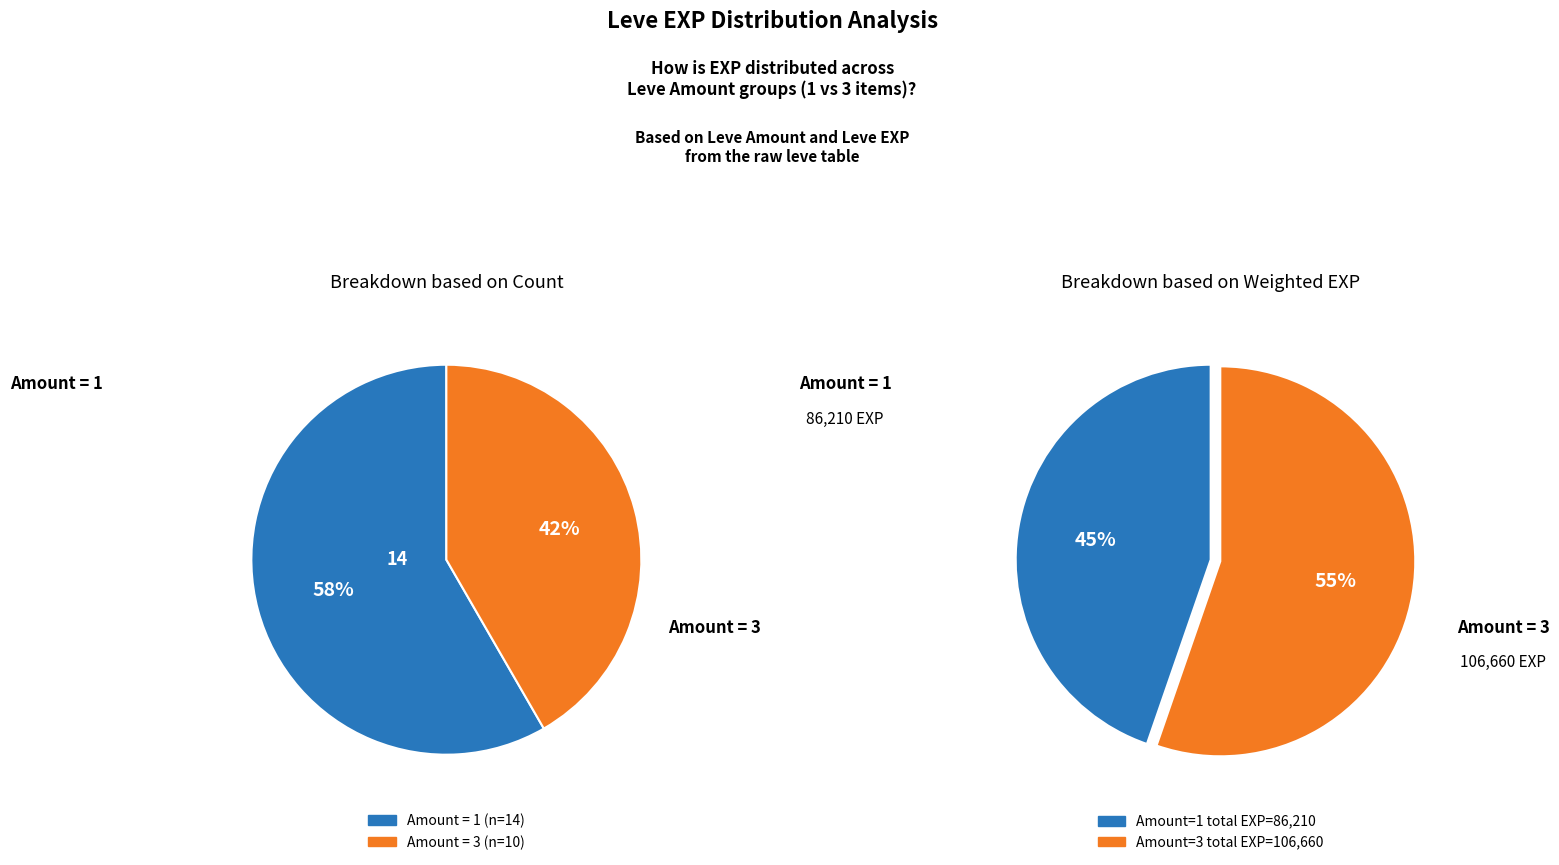

Combined, do 3 (800) and 1 (1420) account for over 50%?

No